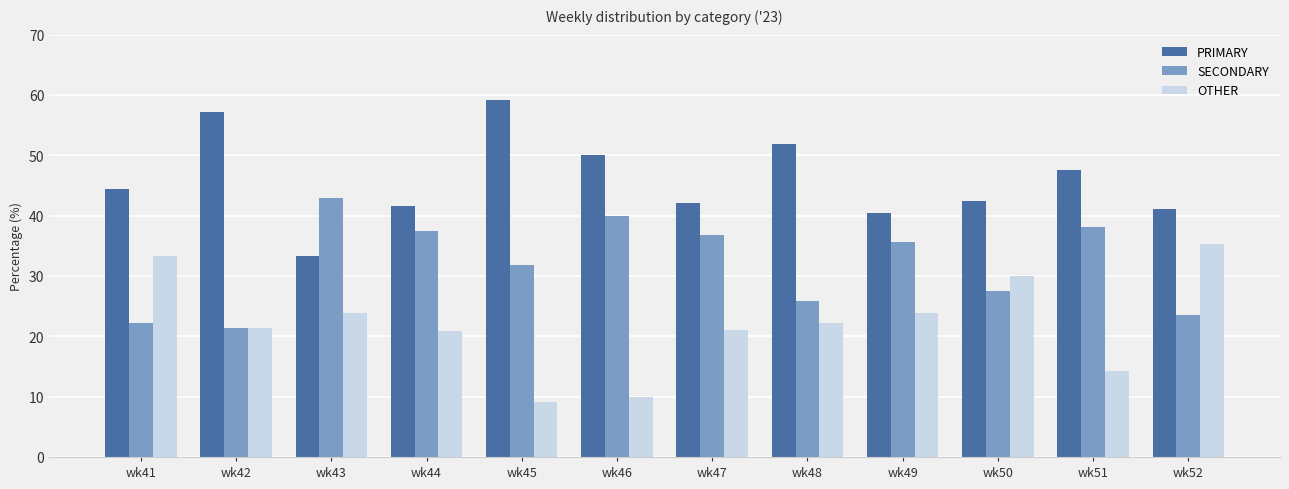

Are the bars grouped side by side (vs. stacked)?

Yes